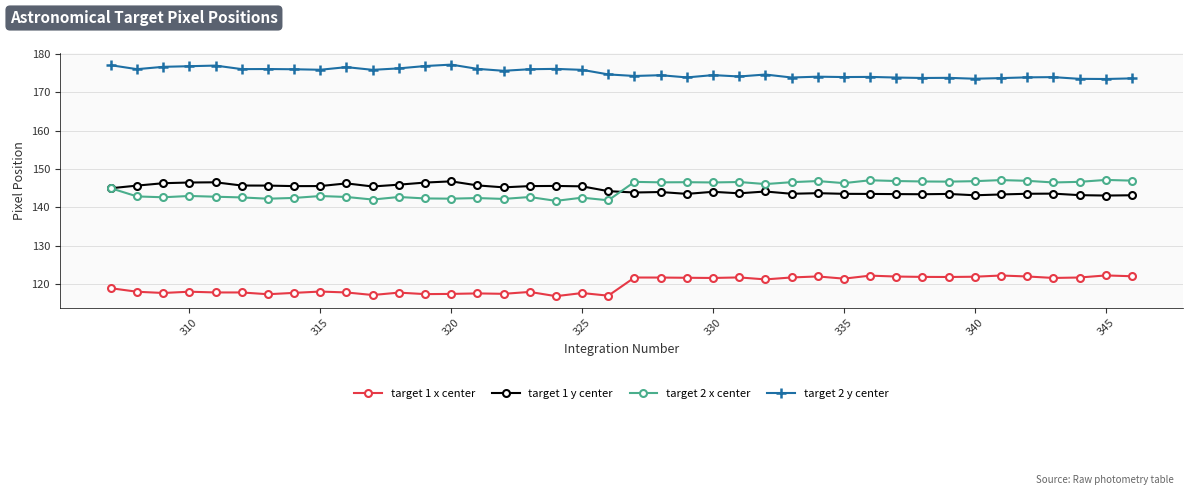

What is the maximum value for target 1 y center?

146.8